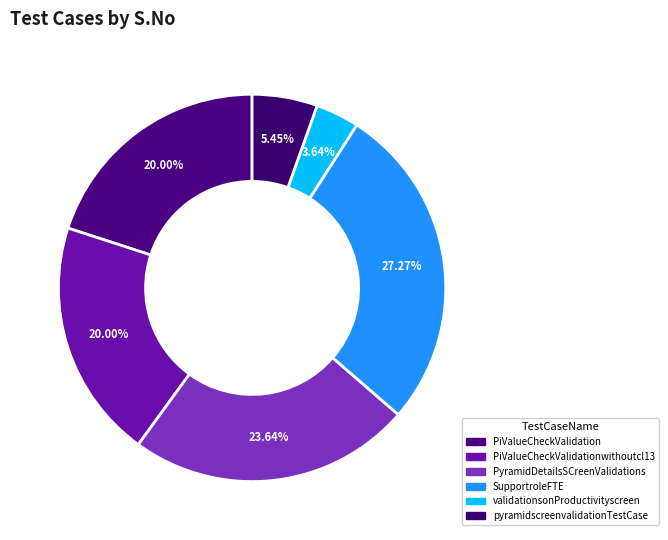

Is there any slice that represents more than half of the pie?

No